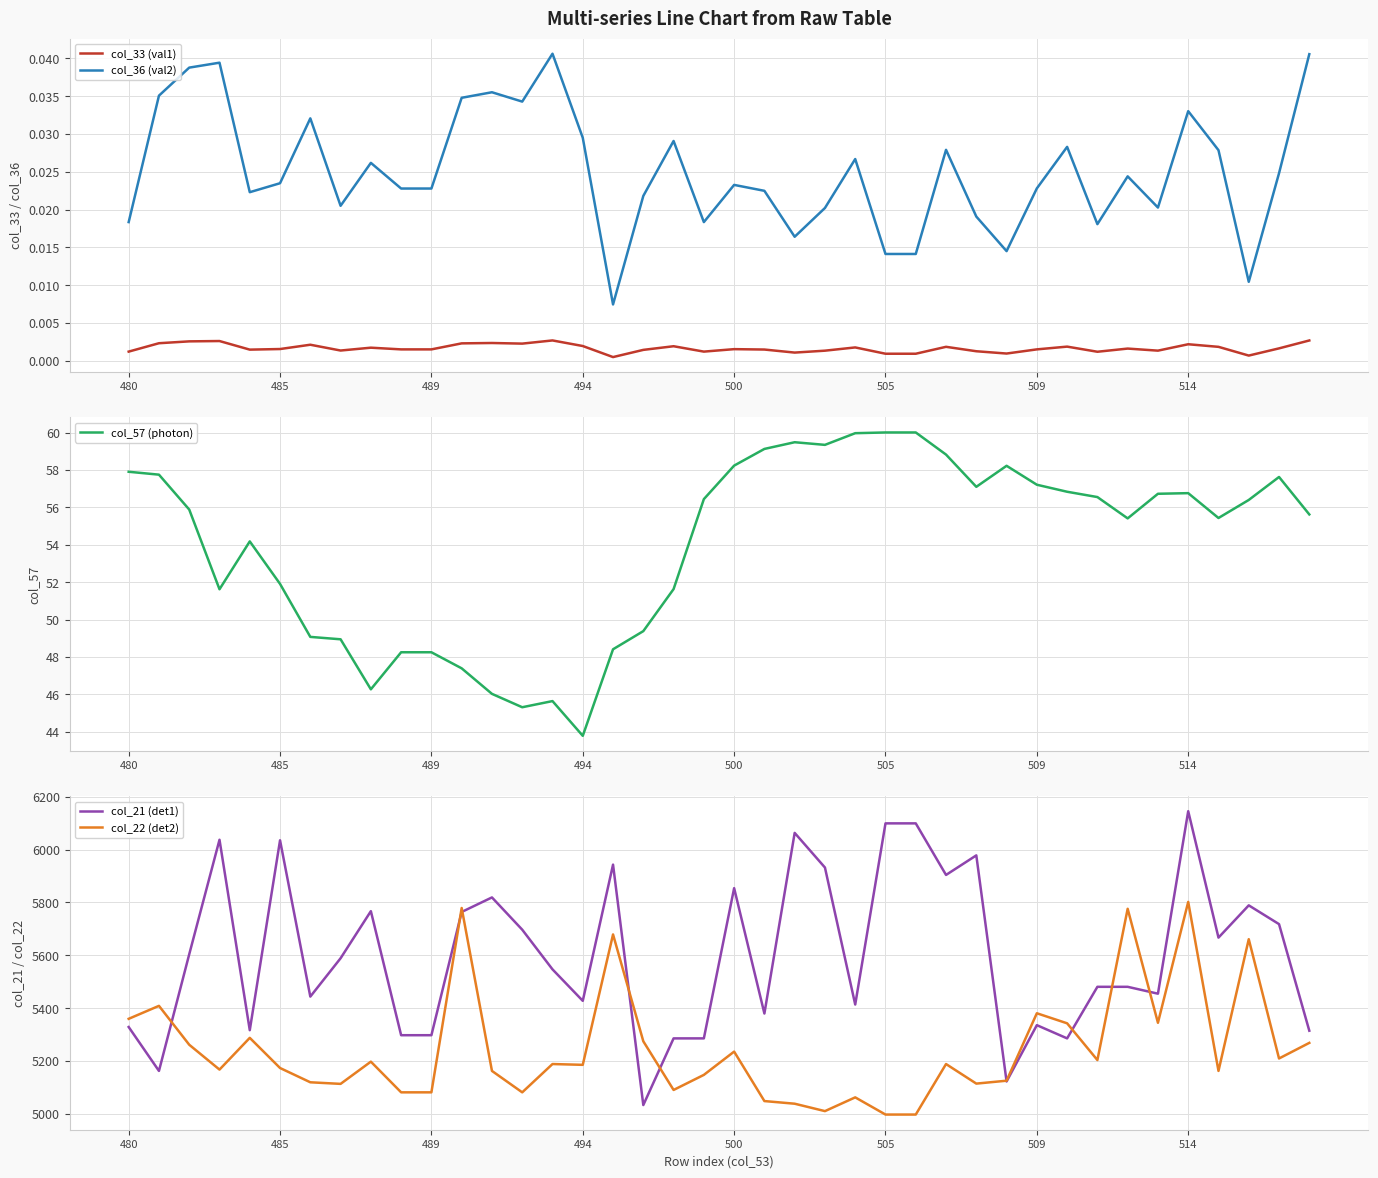

True or false: col_36 (val2) and col_33 (val1) intersect in this chart.

False